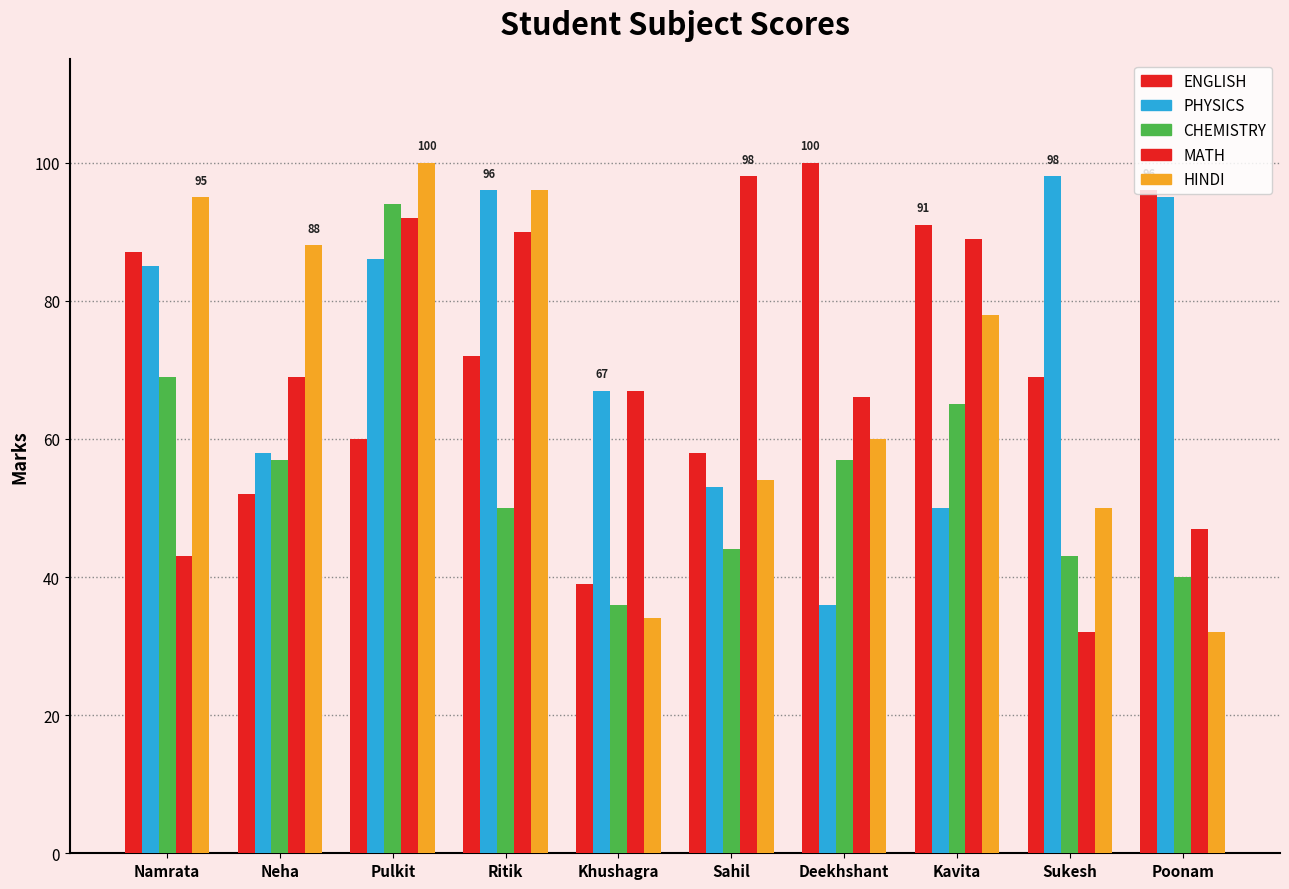

How many bars are there in total?

50